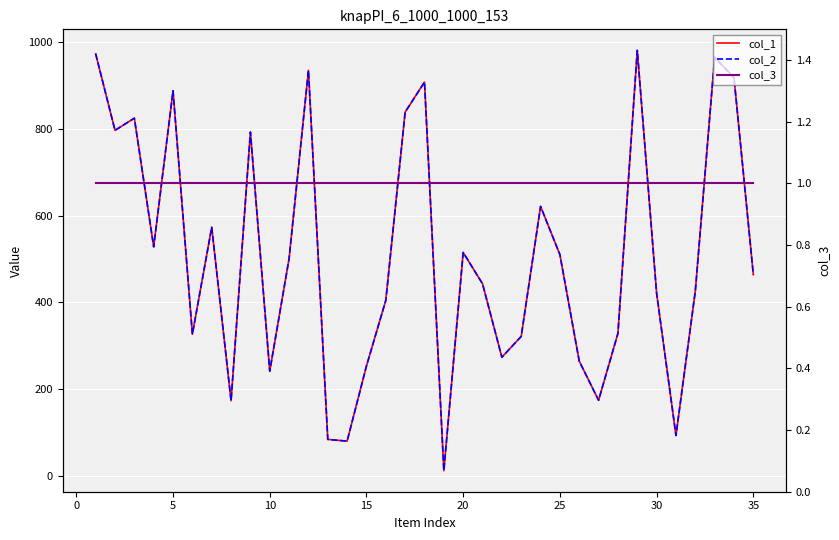

True or false: col_2 and col_3 cross at least once.

False